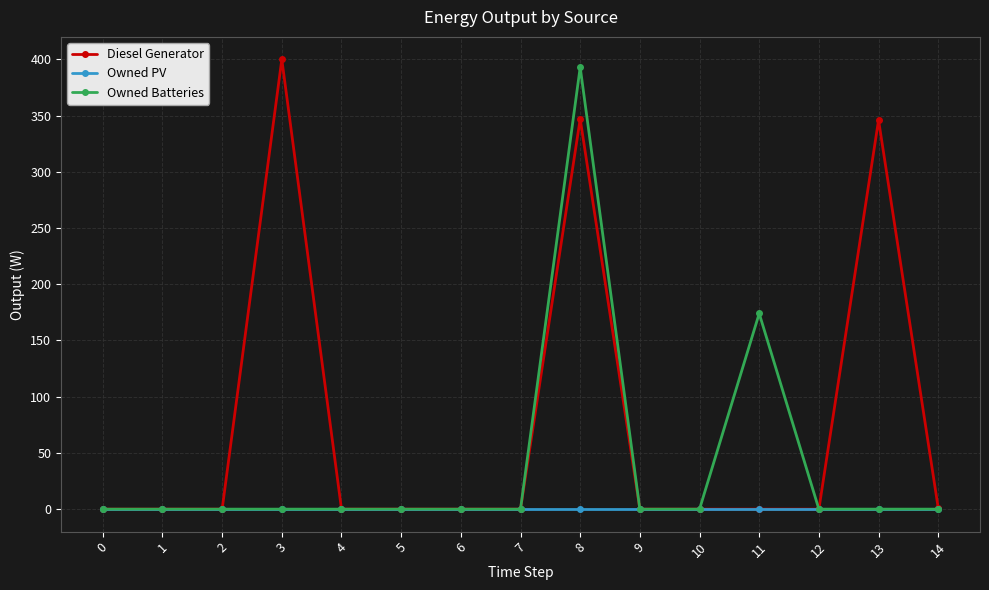

True or false: Owned Batteries has more than 0 points higher than both neighbors.

True